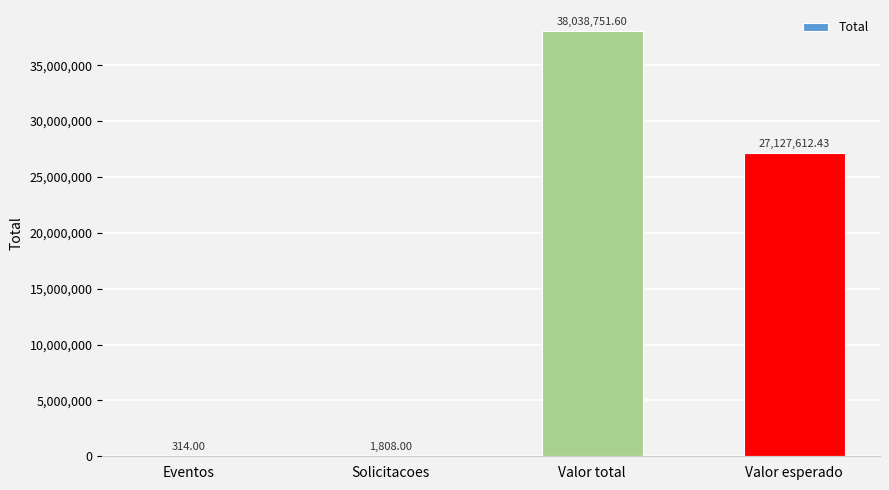

Reading left to right, list all the values displayed in this chart.

Eventos=314.0	Solicitacoes=1808.0	Valor total=38038751.6	Valor esperado=27127612.4